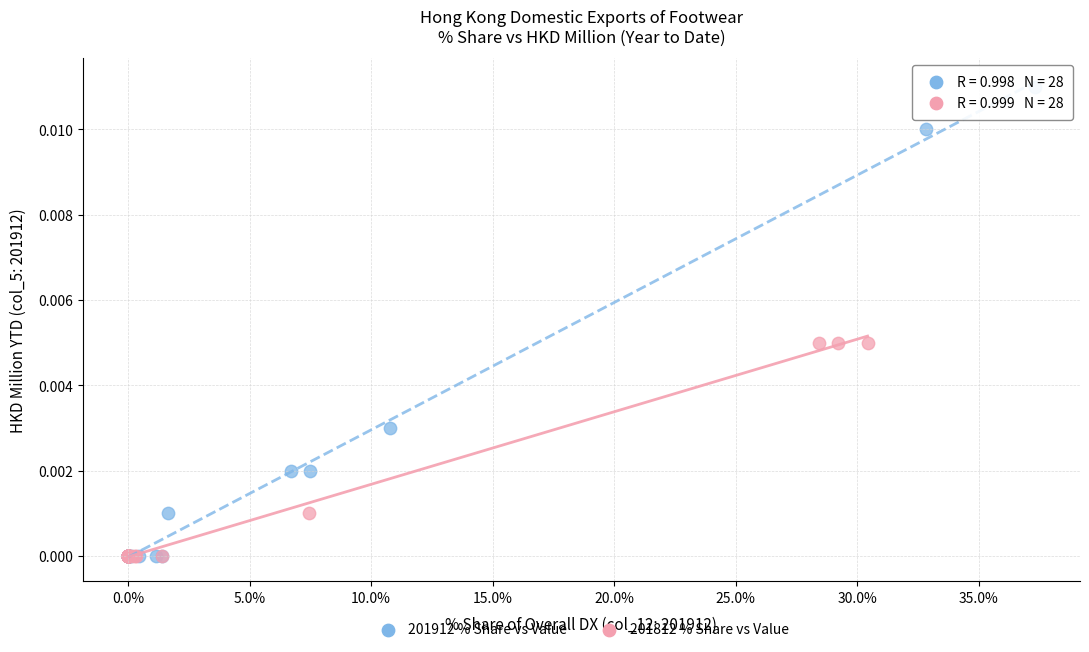

Which series contains the highest Y value?

201912 % Share vs Value